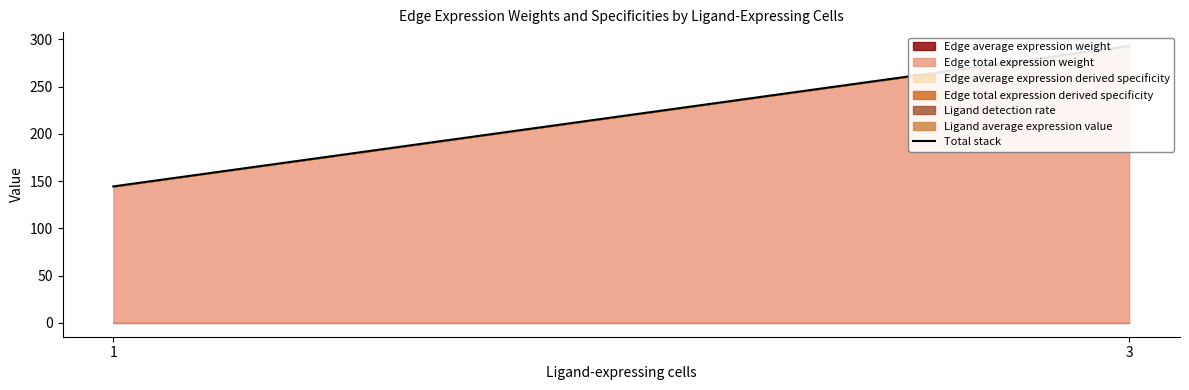

What is the change in value from 1 to 3?

+148.7